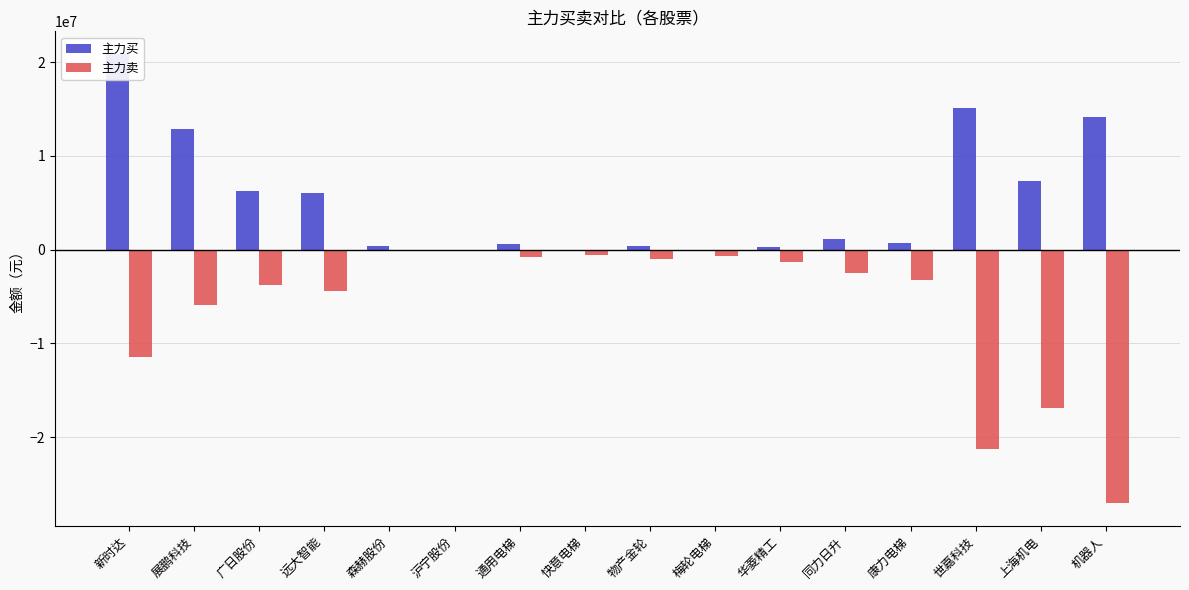

Which series has the largest total across all categories?

主力买